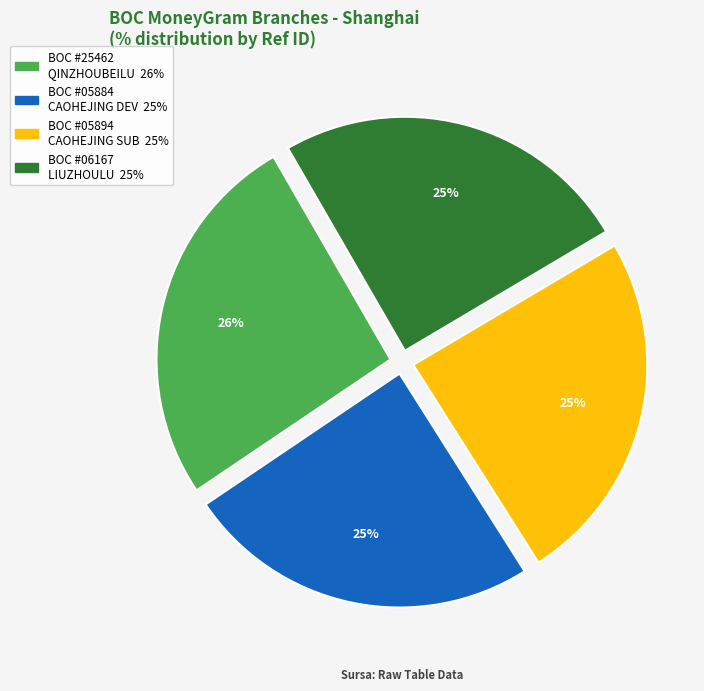

Is there a majority slice in this chart?

No